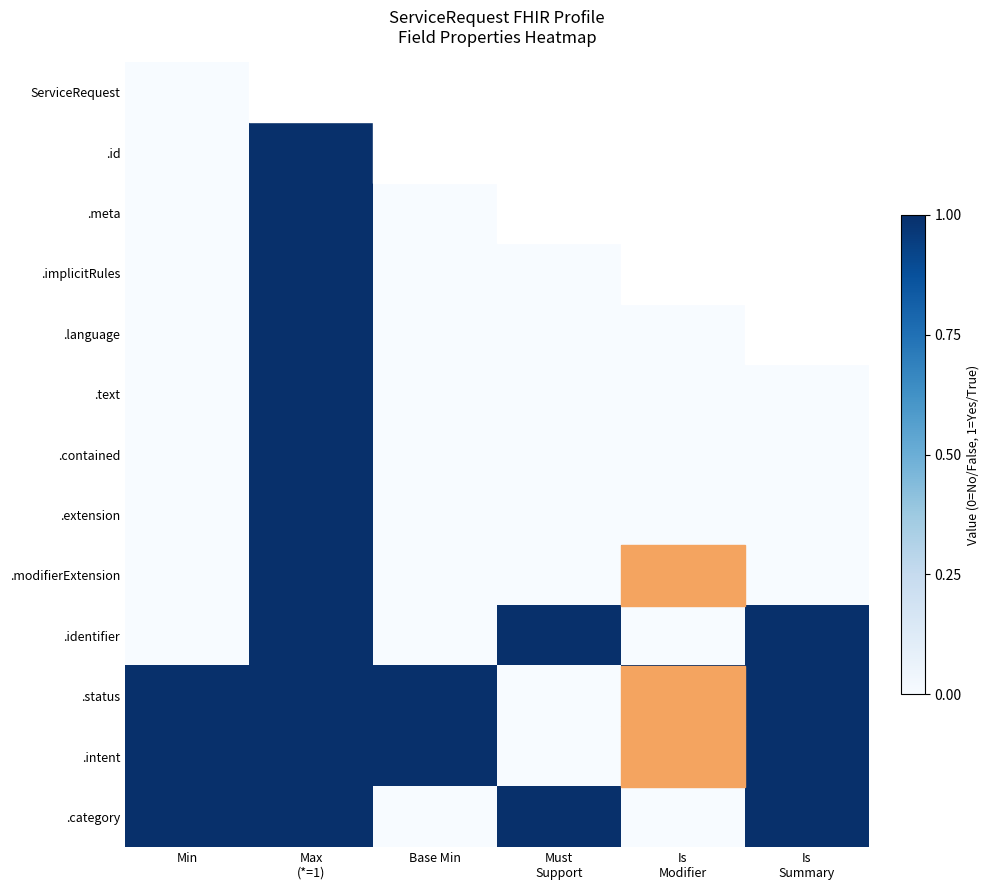

At which label does ServiceRequest reach its minimum?

Min